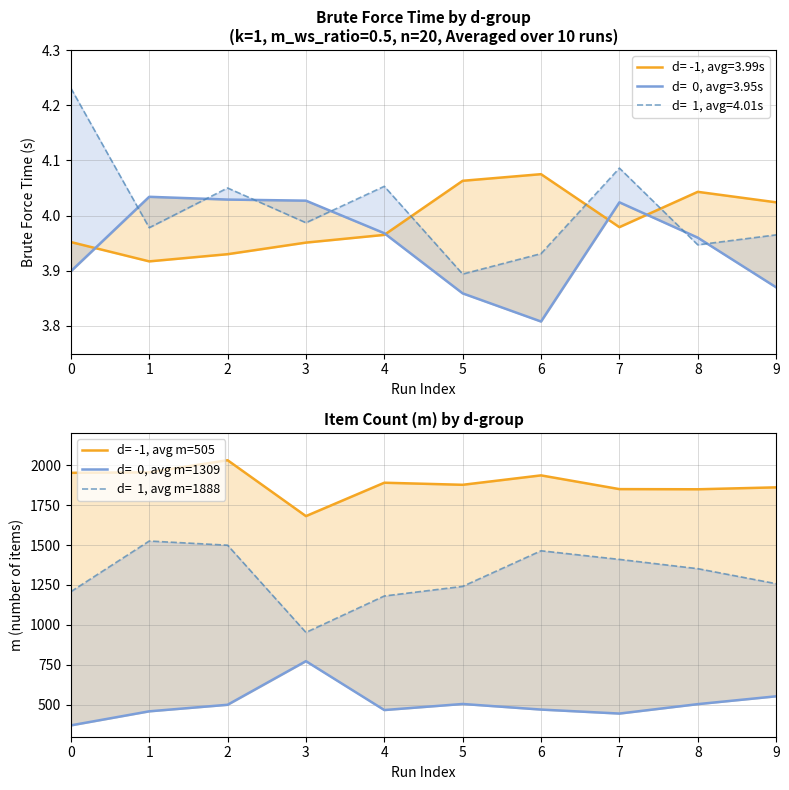

Which label corresponds to the largest value in the chart?

2